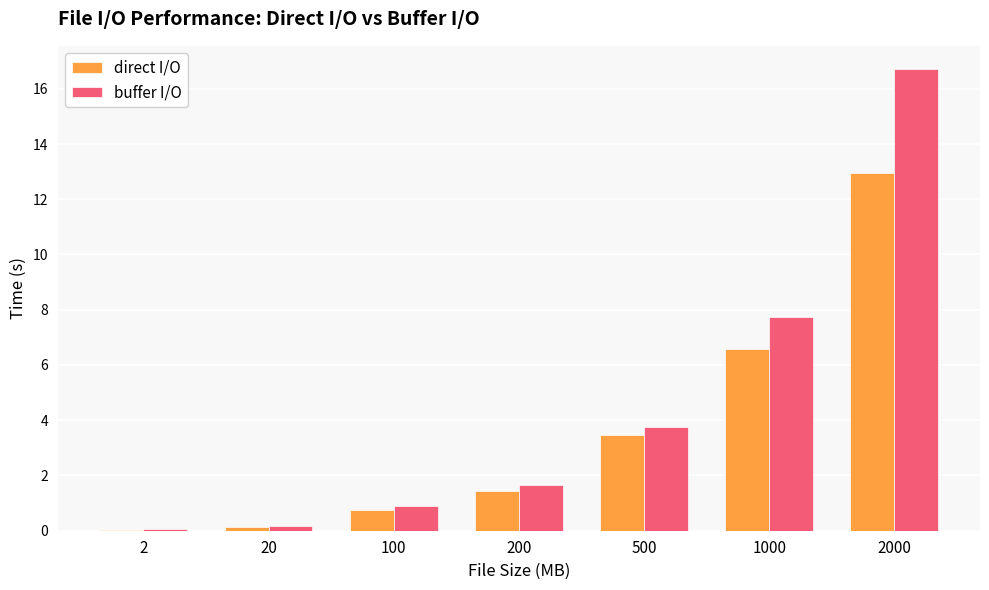

Which series changed the most between 100 and 2000?

buffer I/O